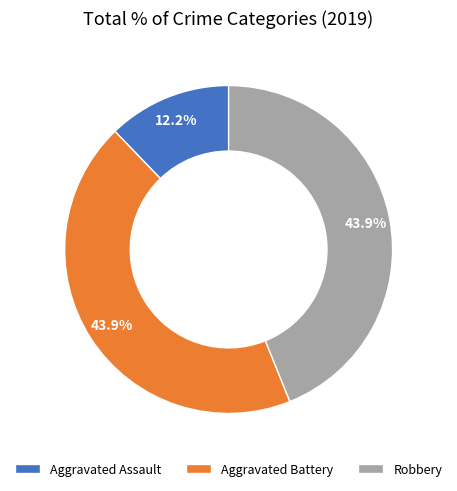

To the nearest percent, what portion does Robbery represent?

44%